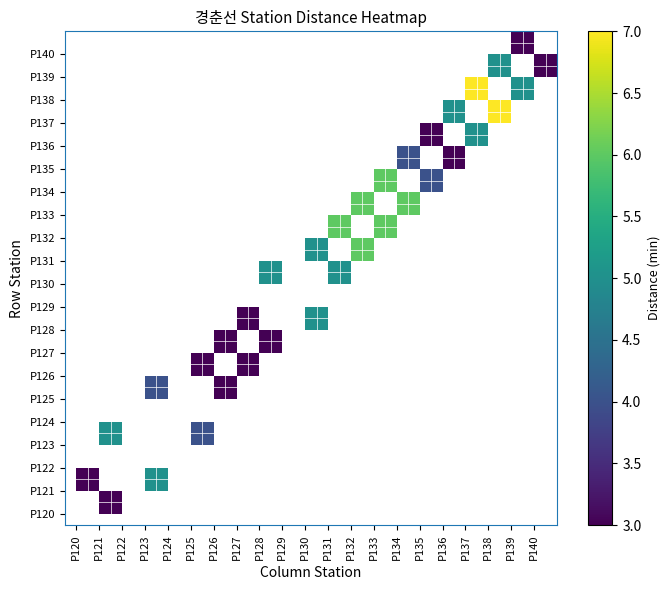

How many series are shown in this chart?

21